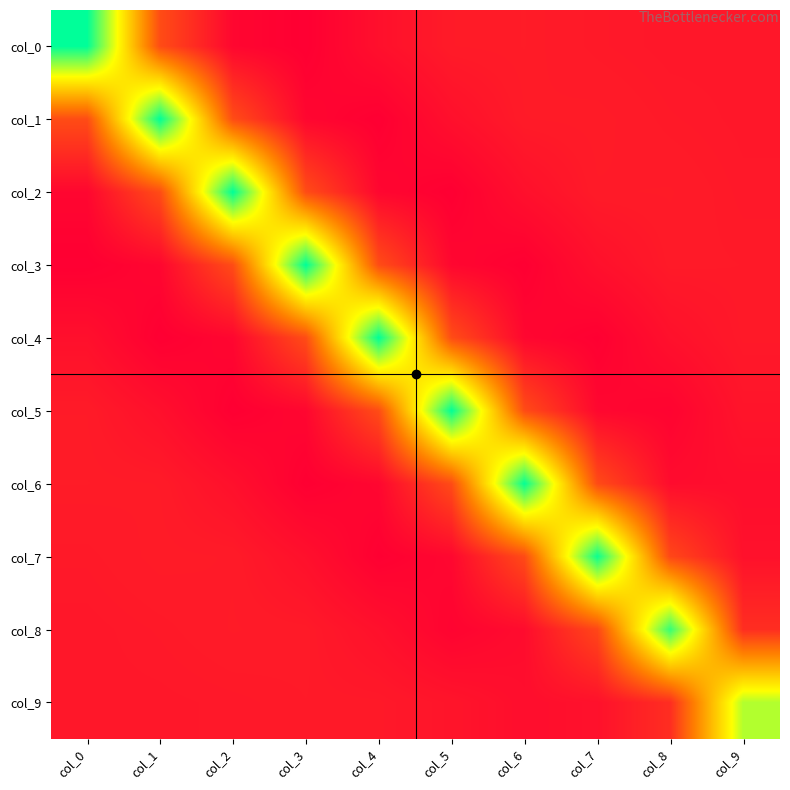

How many distinct data groups are displayed?

10